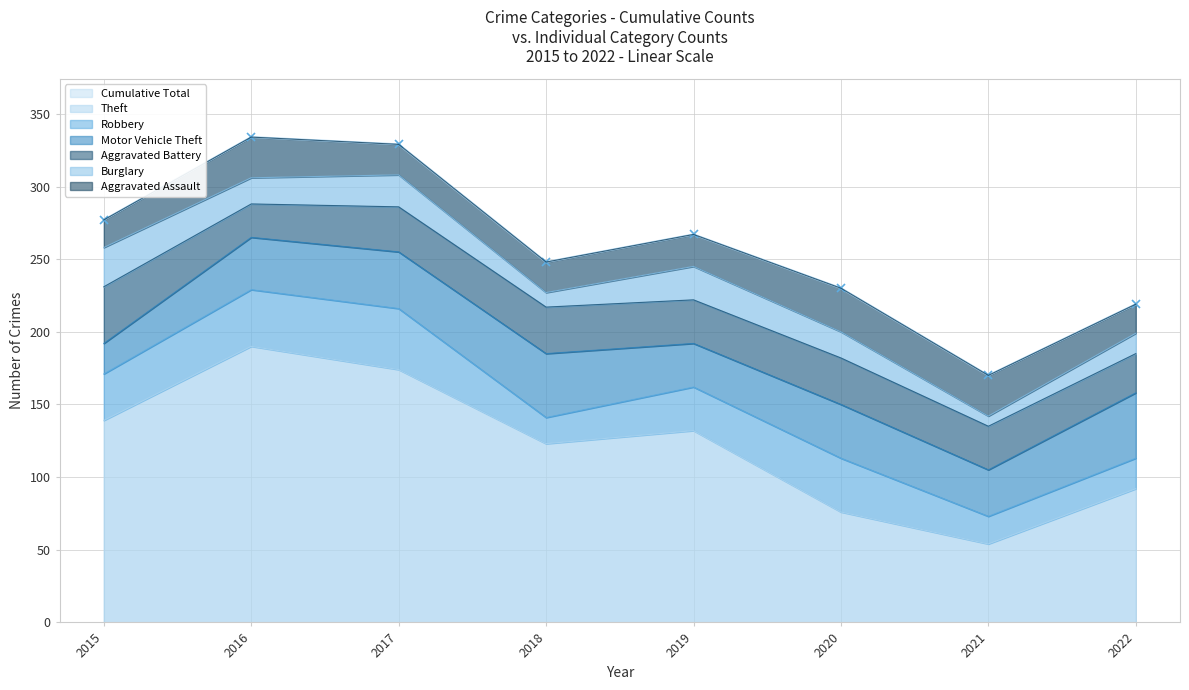

What is the highest value of the Aggravated Battery series?

39